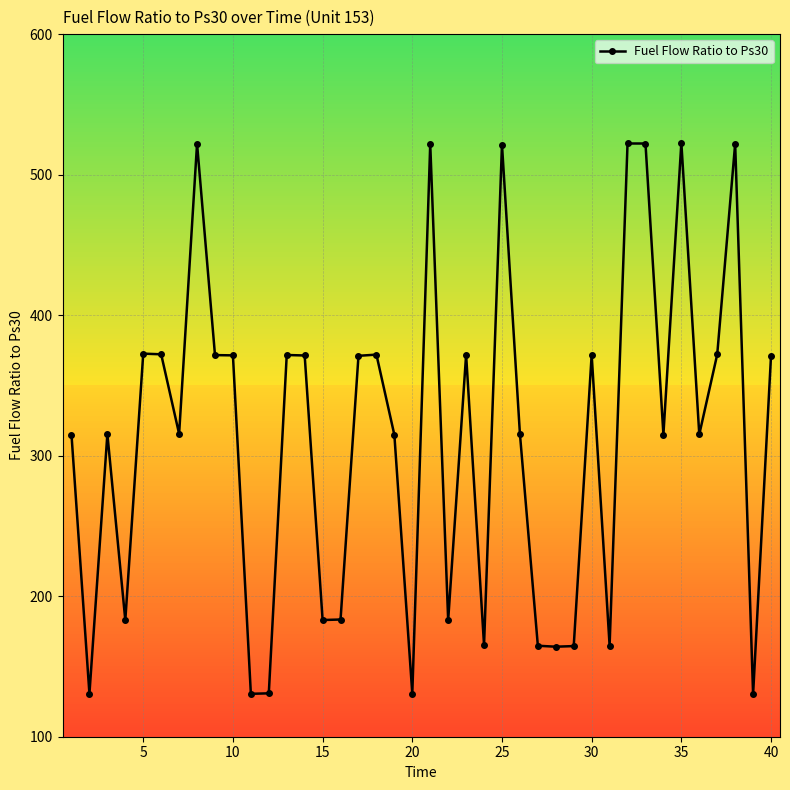

What is the value of the 2nd point from the left?

130.6